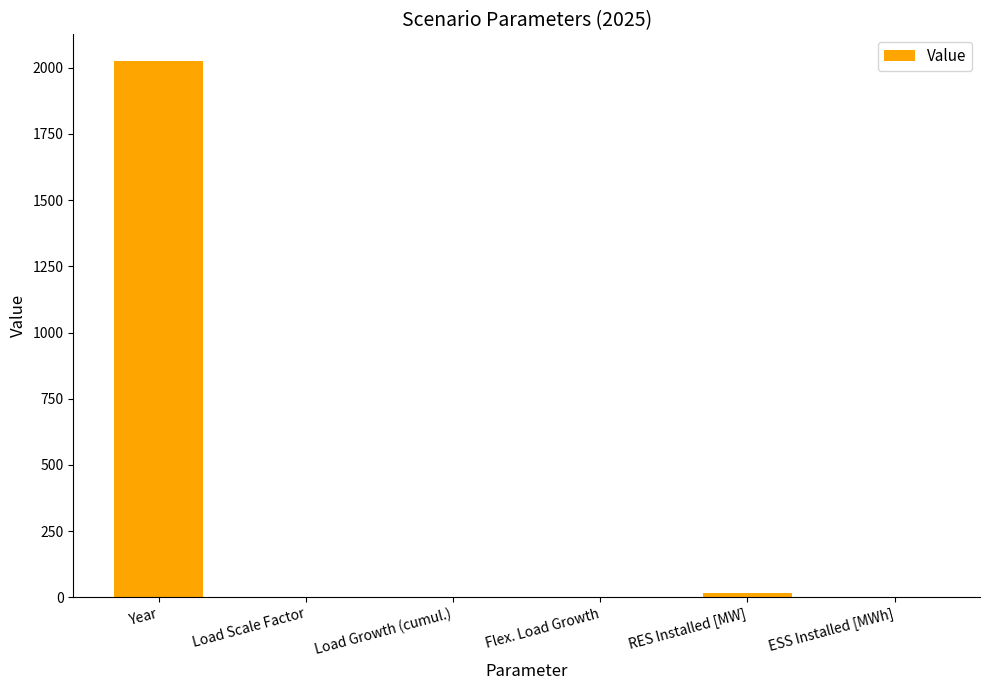

What is the sum of all values?

2044.7